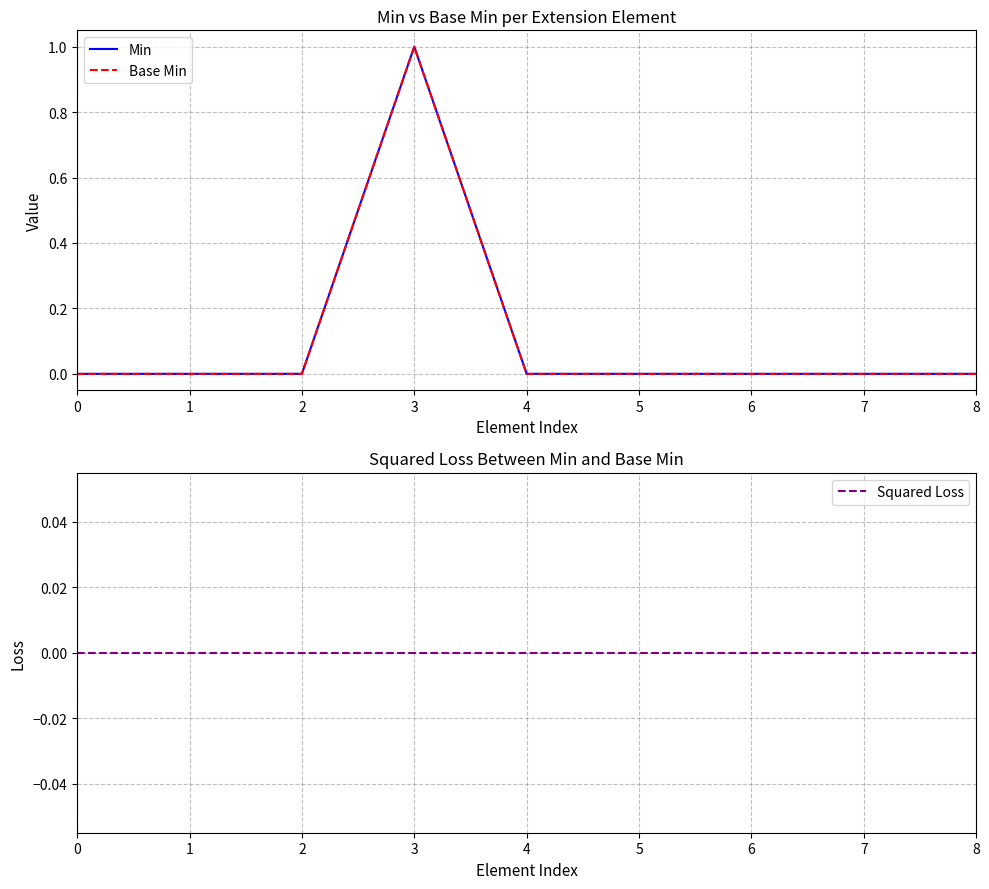

List the labels in order of Squared Loss value, smallest first.

0, 1, 2, 3, 4, 5, 6, 7, 8